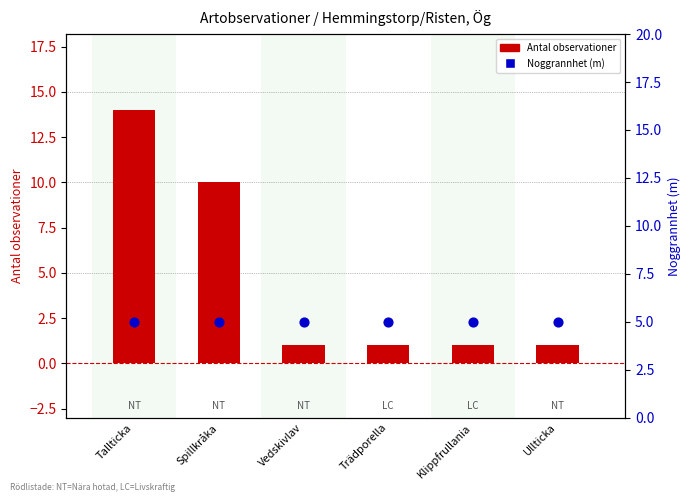

Which series contains the highest Y value?

Antal observationer